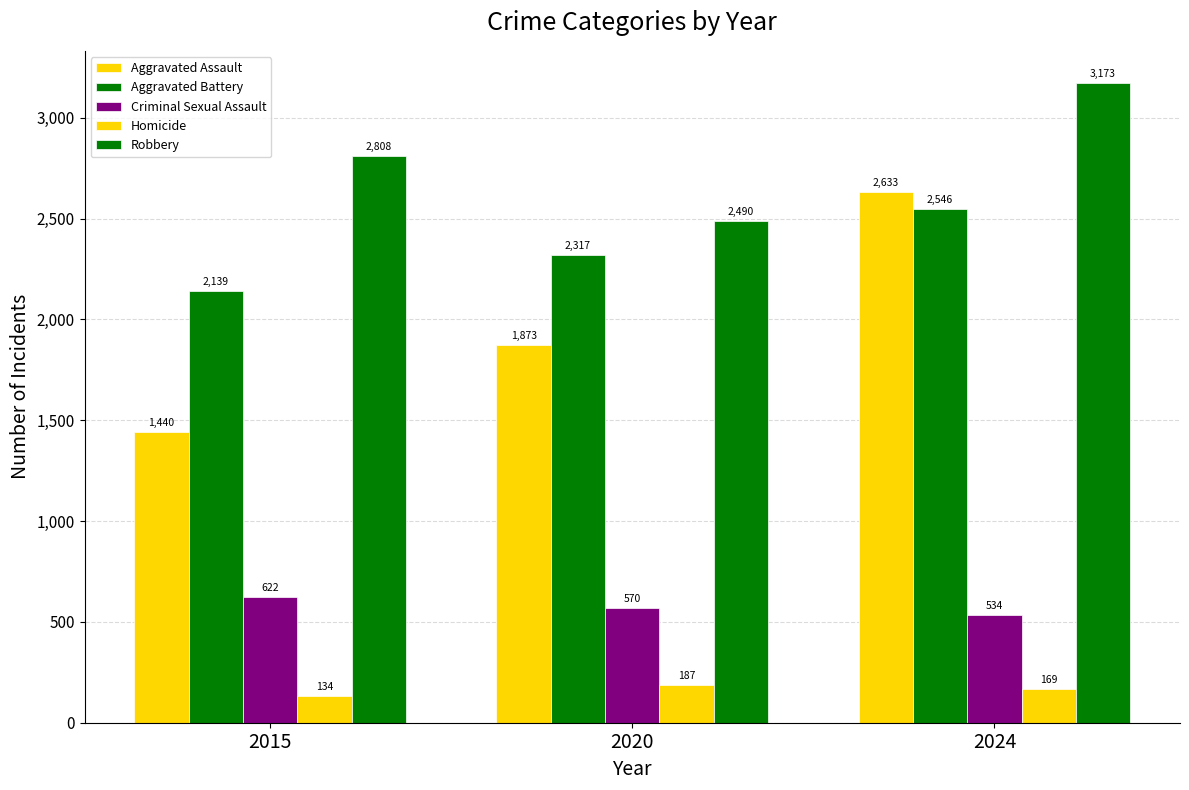

The value of Homicide at 2020 is 187. True or false?

True